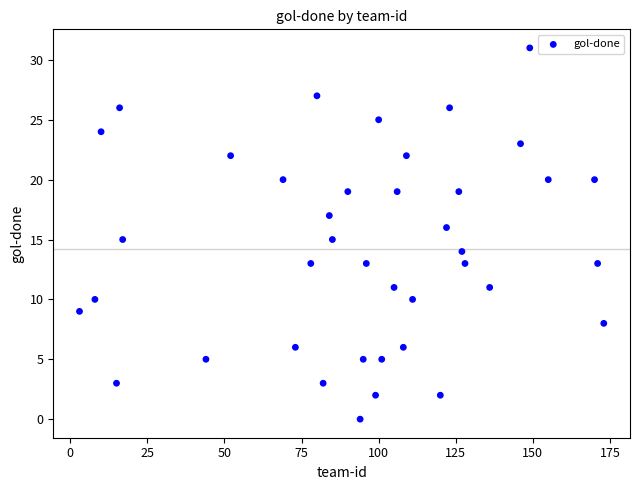

What is the range of Y values (max minus min)?

31